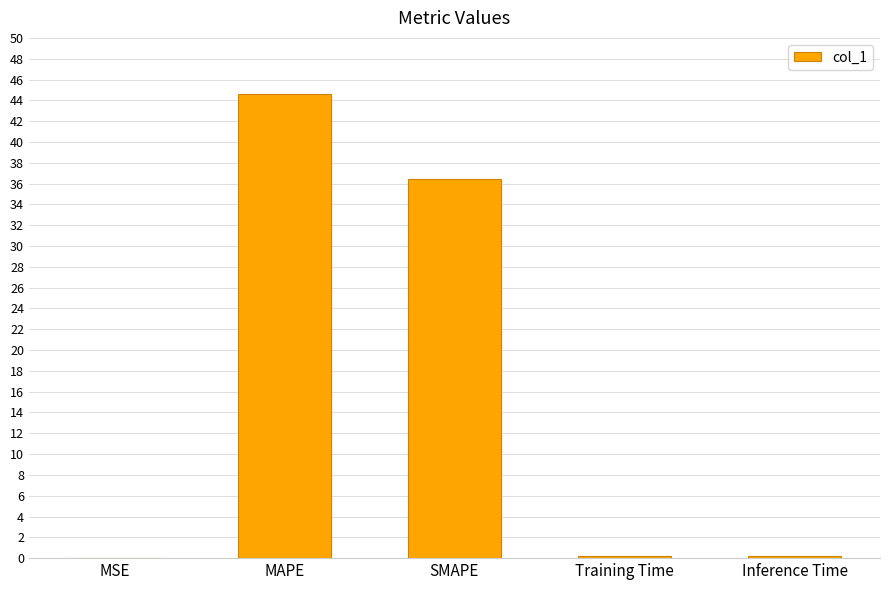

Where is the data nearest to the value 22?

SMAPE